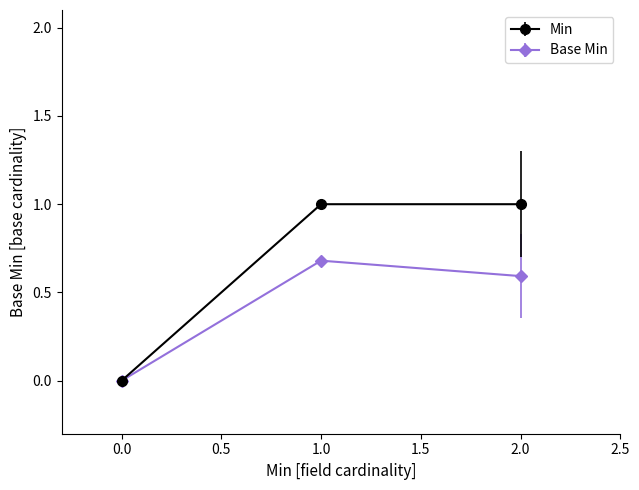

Is the value of Min at 2.0 greater than the value of Base Min at 1.0?

Yes